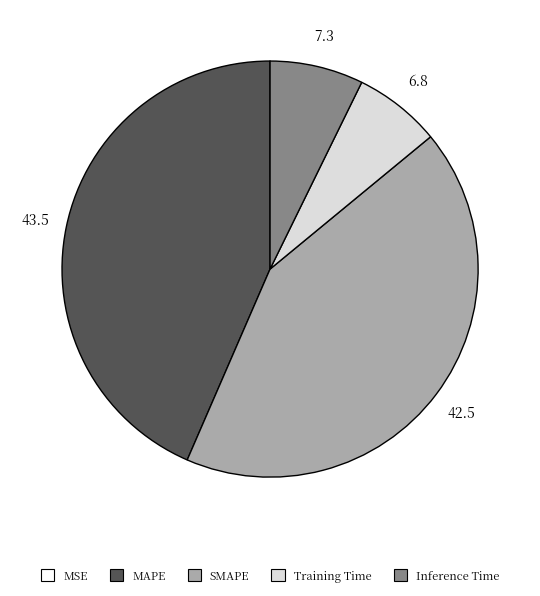

Which slice is the largest?

MAPE